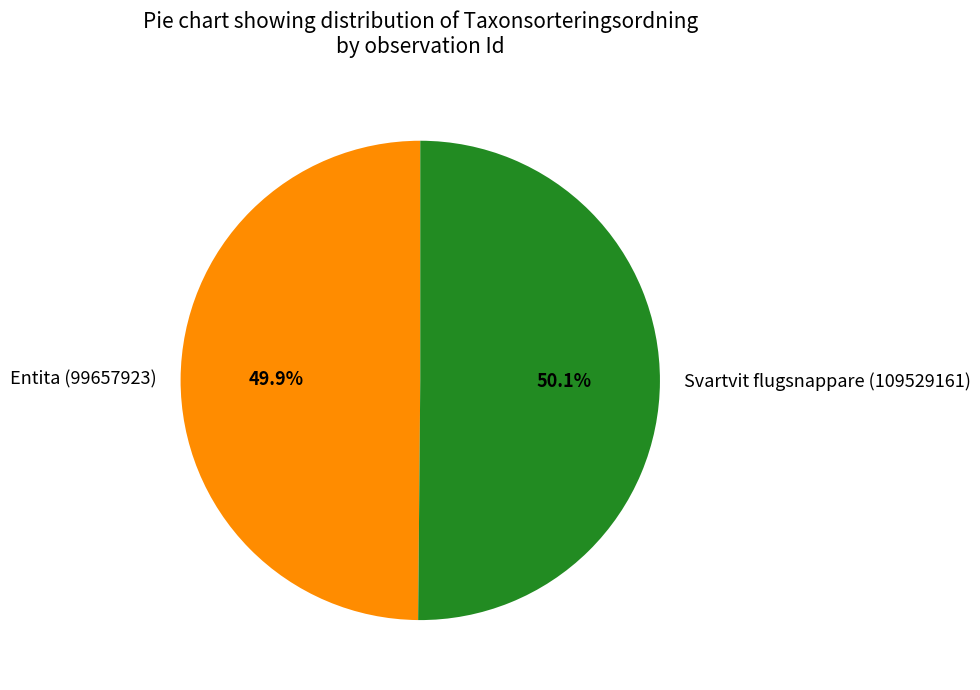

Is the sum of Svartvit flugsnappare (109529161) and Entita (99657923) greater than half?

Yes